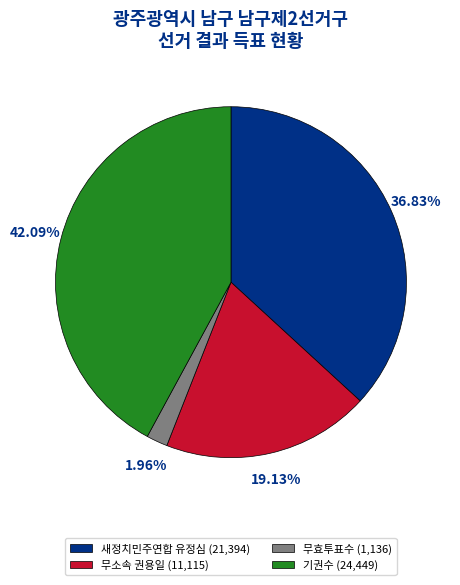

Does any single category account for the majority?

No